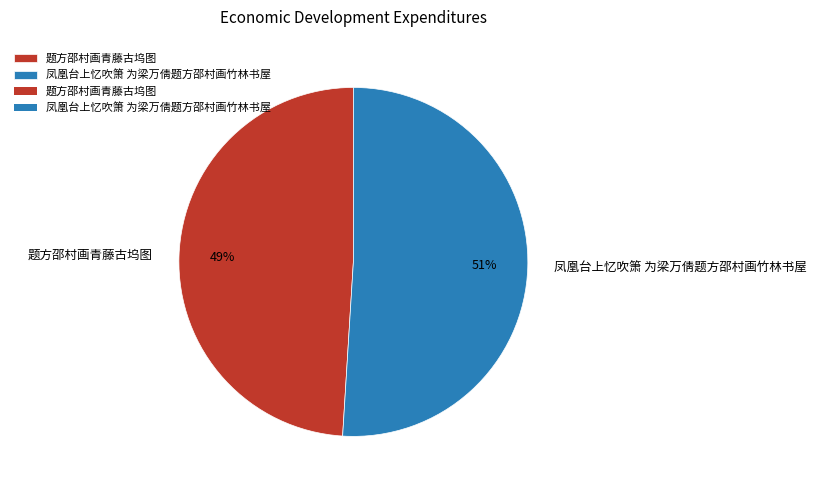

Do 凤凰台上忆吹箫 为梁万倩题方邵村画竹林书屋 and 题方邵村画青藤古坞图 together represent more than half of the pie?

Yes